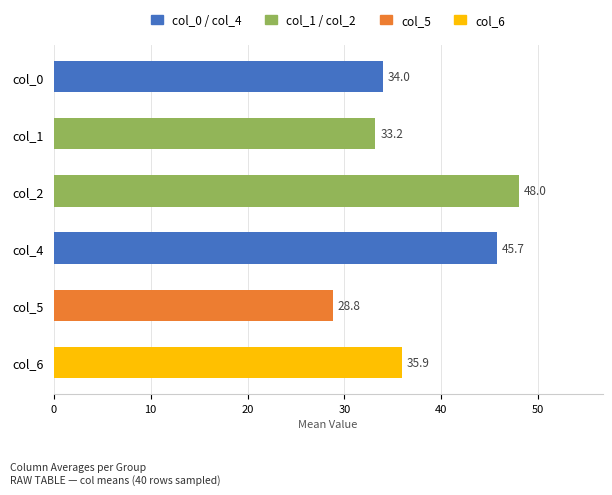

What is the sum of all col_0 values?

1358